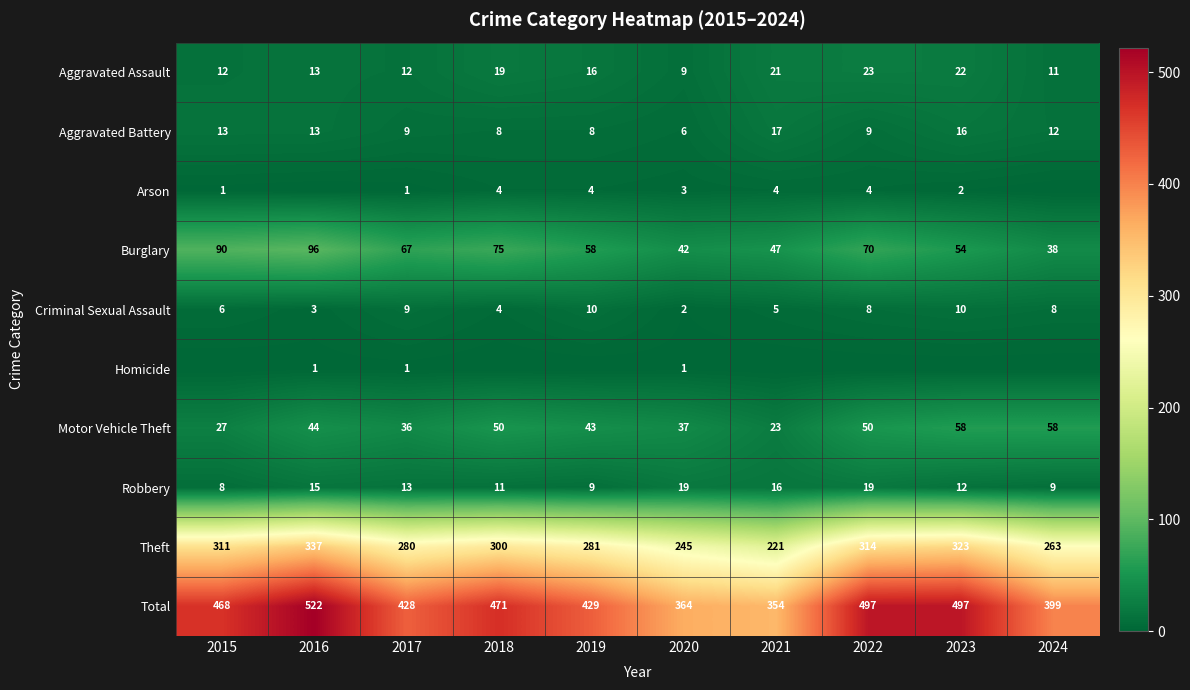

How many values in the Robbery series are below 13?

5